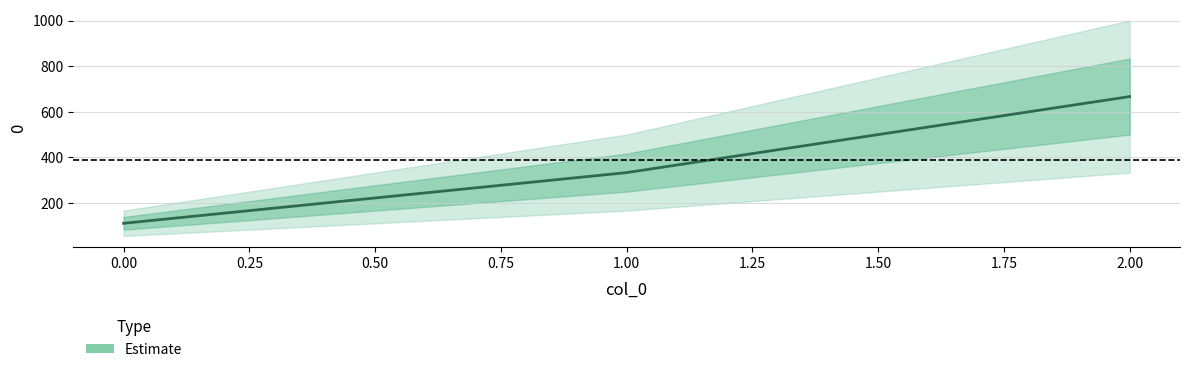

What is the maximum value shown in the chart?

666.7